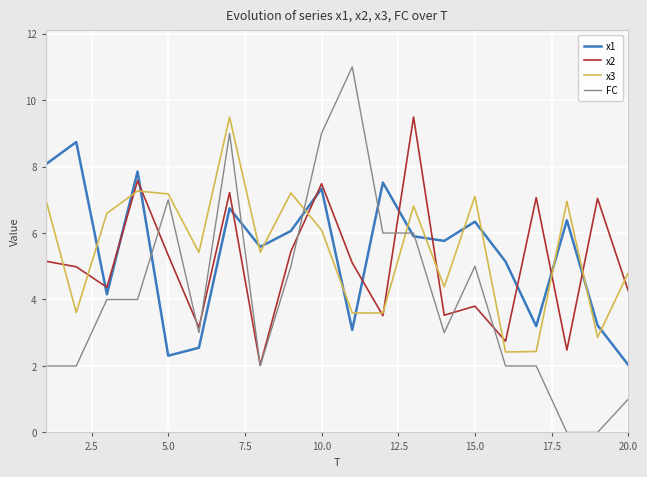

Which series has the widest spread of values?

FC